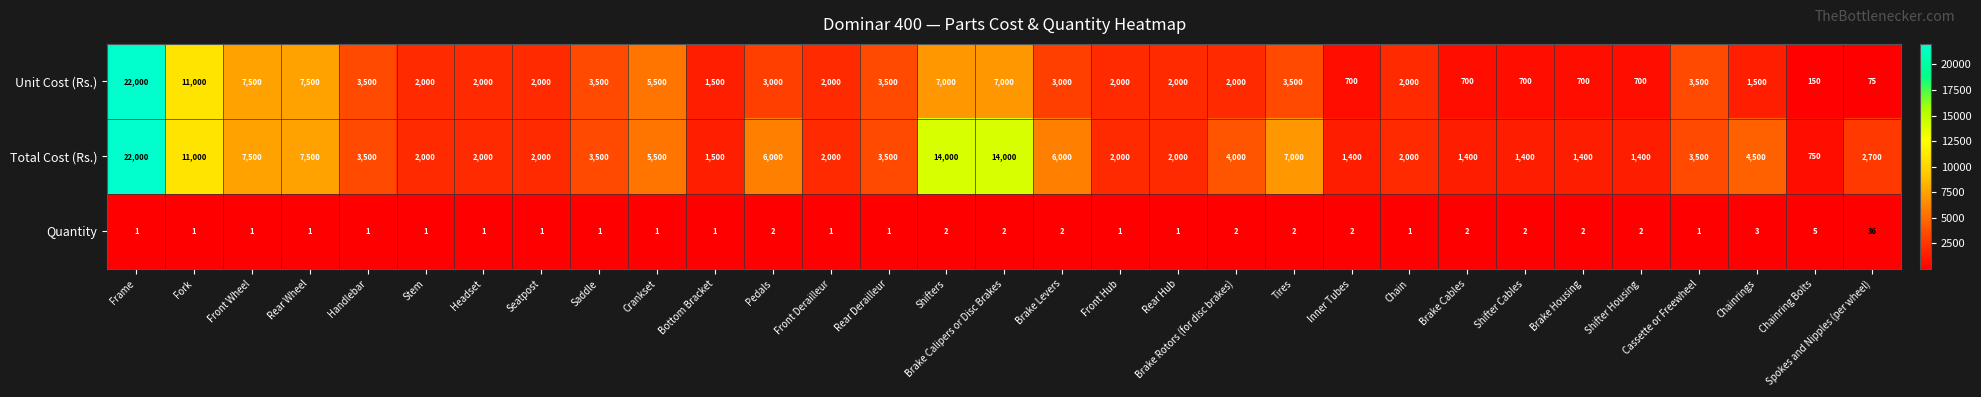

The Quantity series shows 2 at Frame. True or false?

False